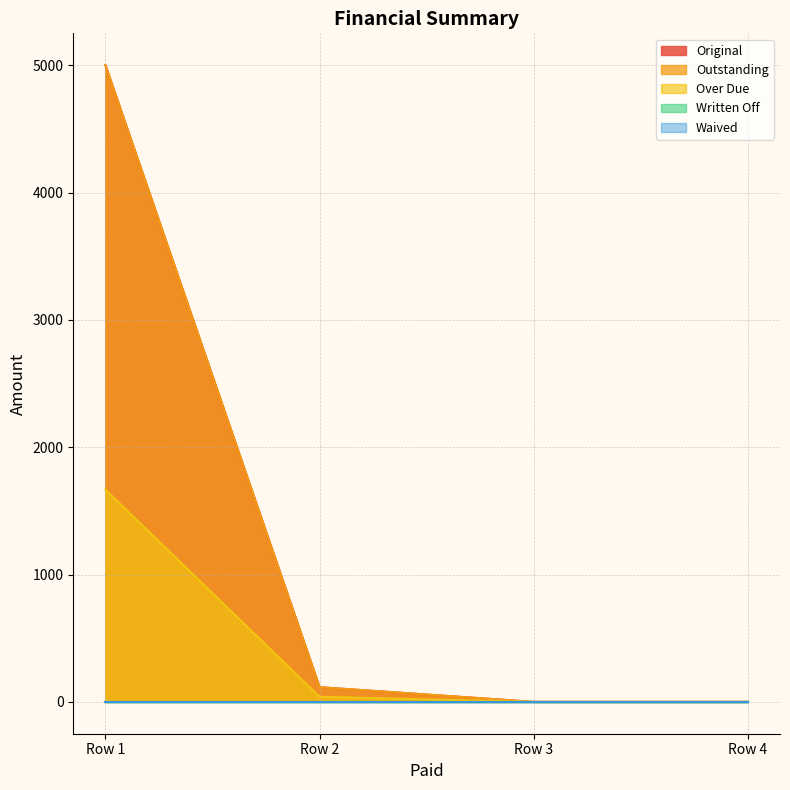

True or false: Over Due has more than 1 interior local peaks.

False